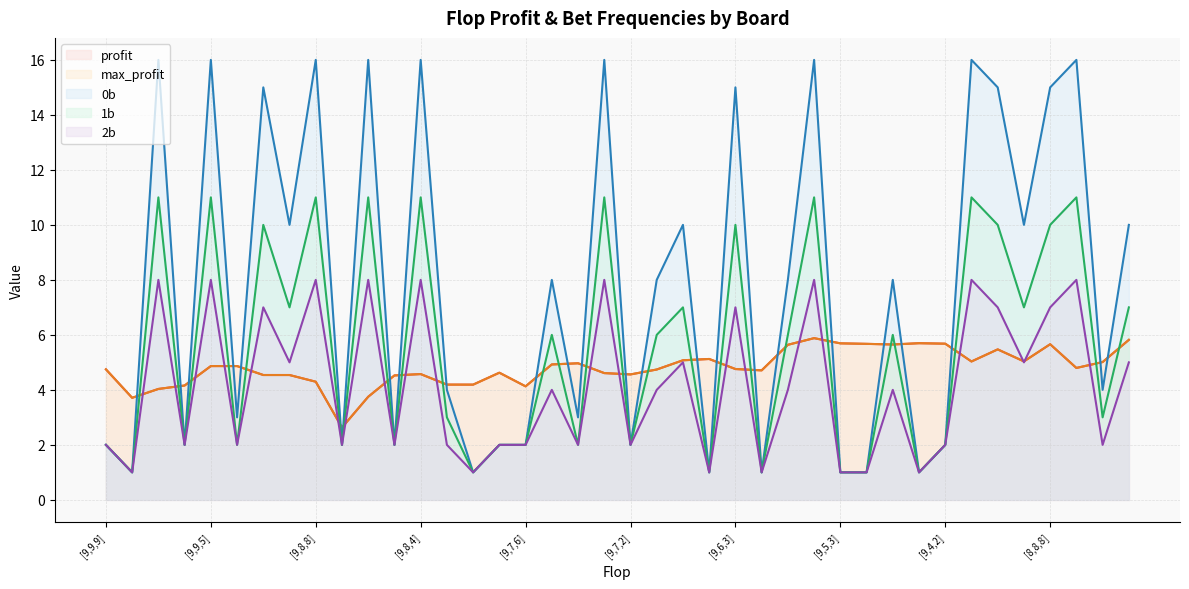

In profit, how many points are lower than both neighbors (excluding endpoints)?

10